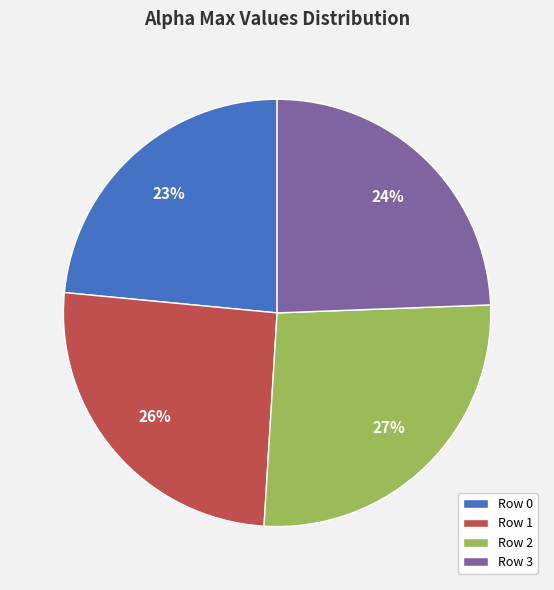

How many slices are in this pie chart?

4